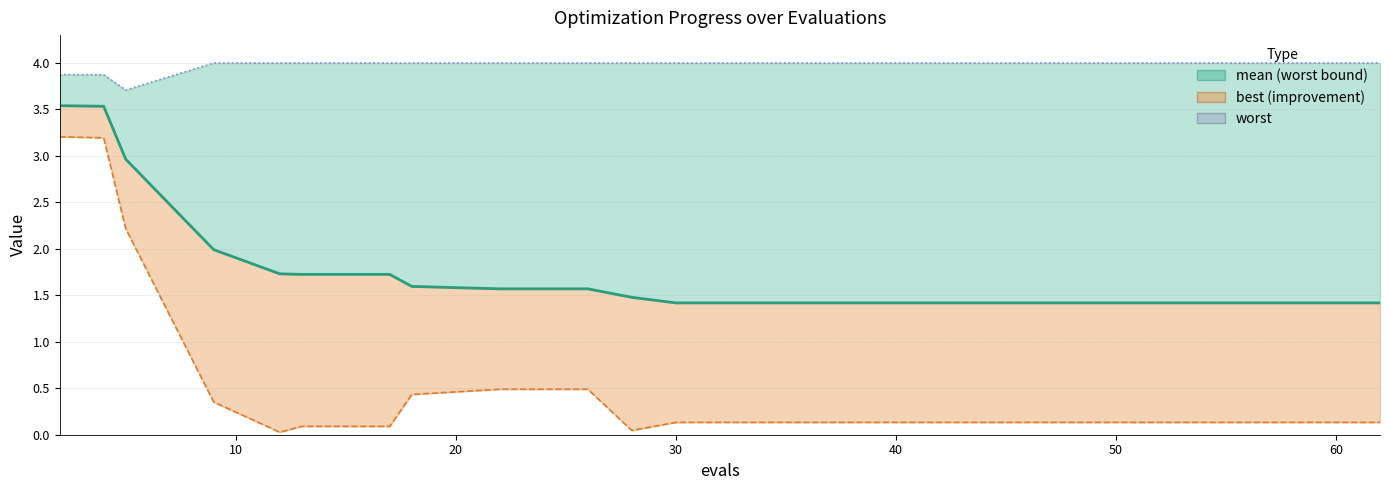

At how many categories does at least one series exceed 0?

20